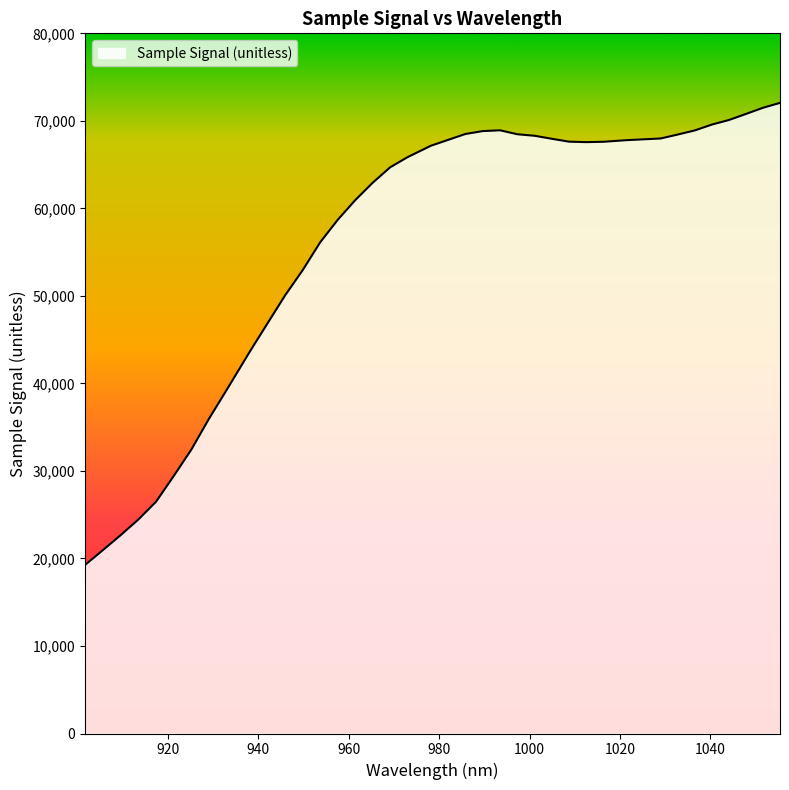

What is the maximum value shown in the chart?

72054